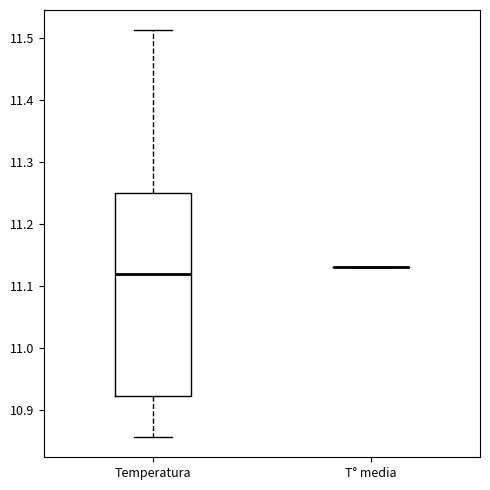

Comparing the boxes themselves (not the whiskers), which one is the tallest?

Temperatura